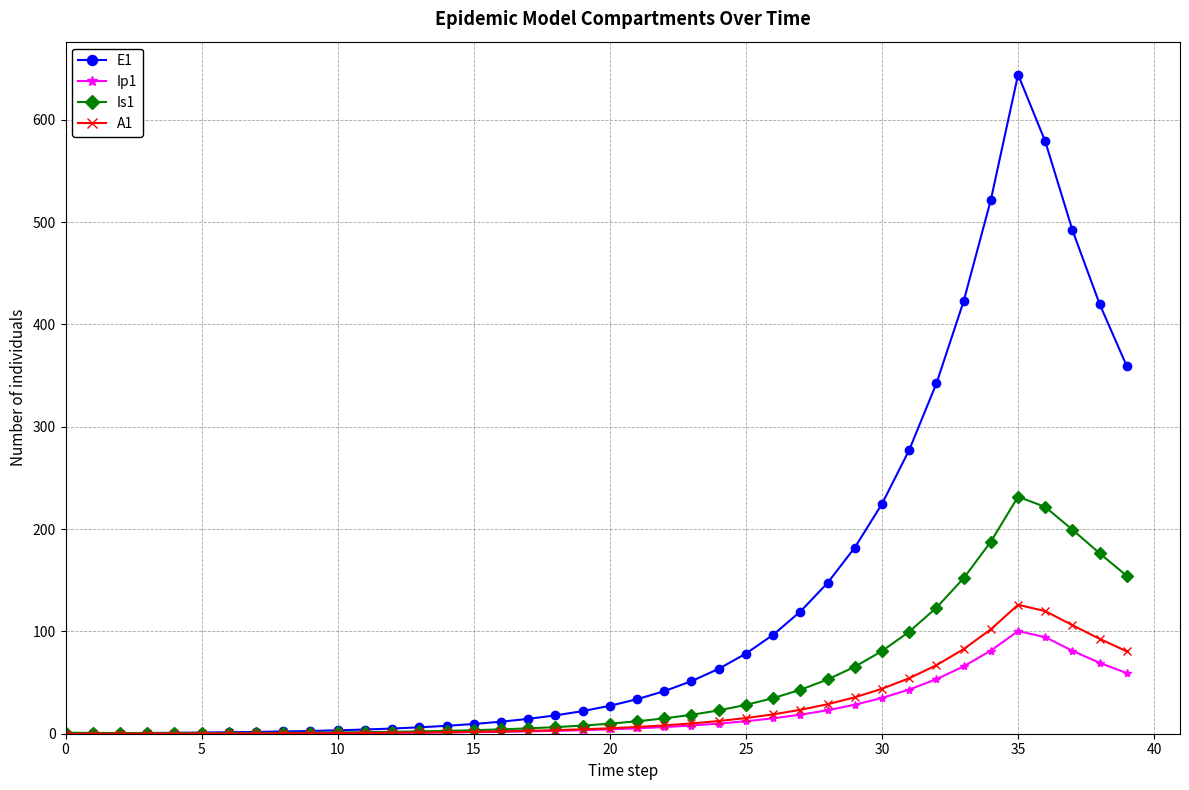

At how many categories does at least one series exceed 335?

8